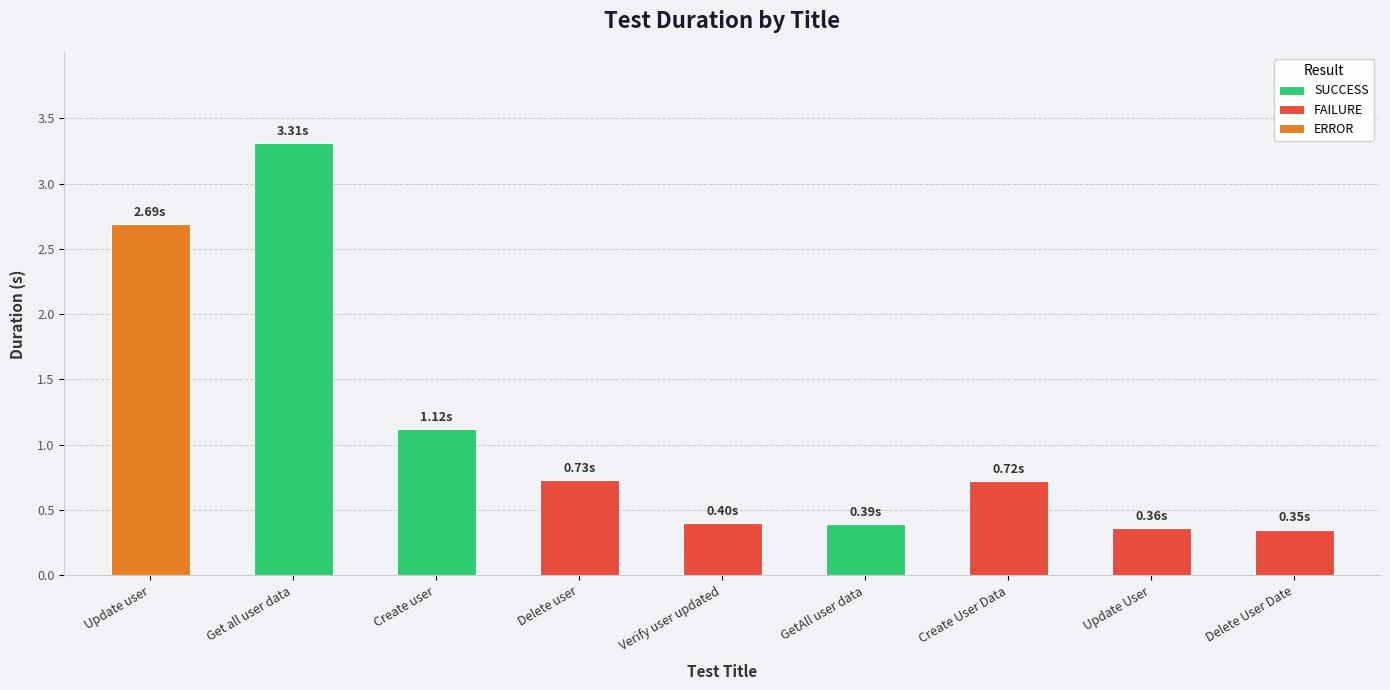

True or false: Duration (s) has a value of 0.4 at GetAll user data.

True